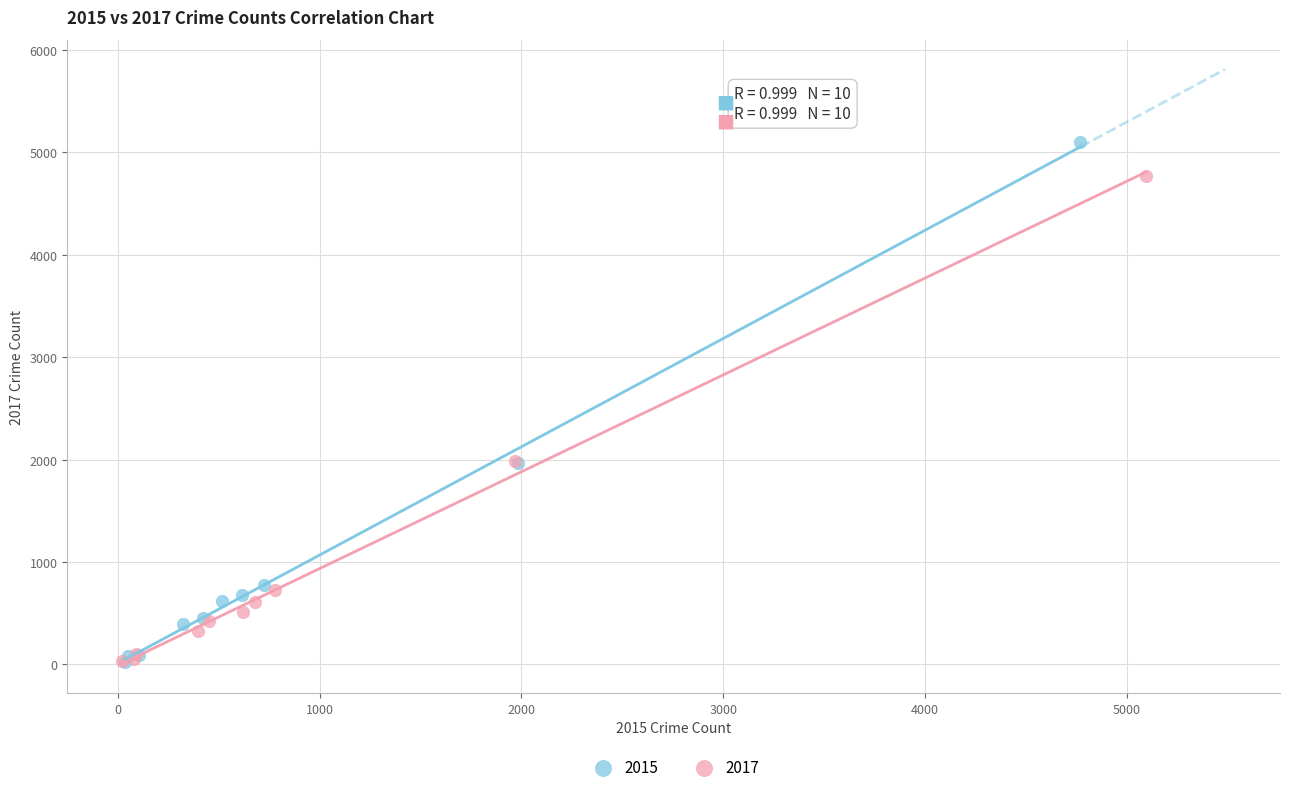

Which series has the widest spread of Y values?

2015